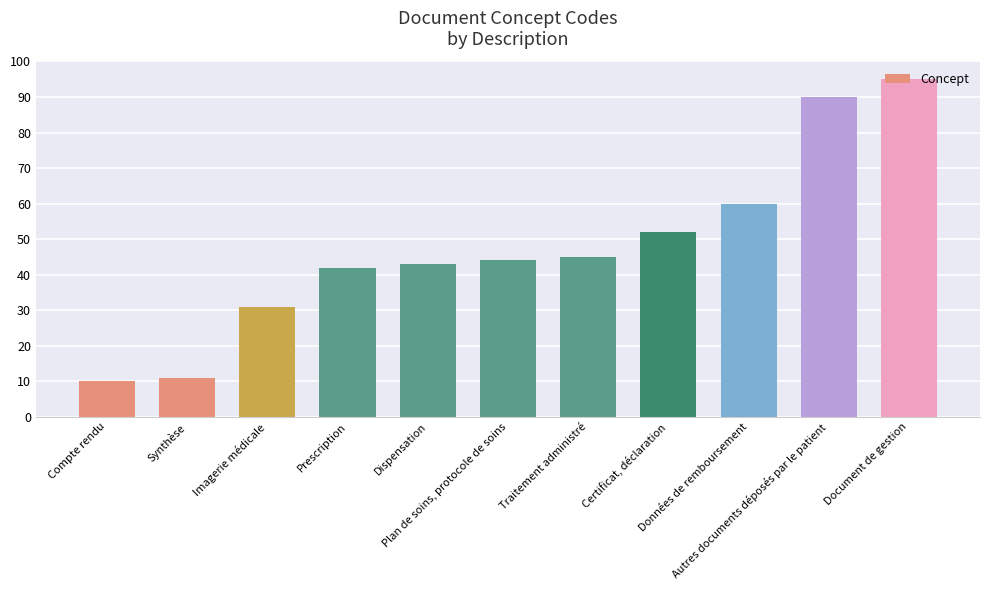

What is the difference between the maximum and second lowest values?

84